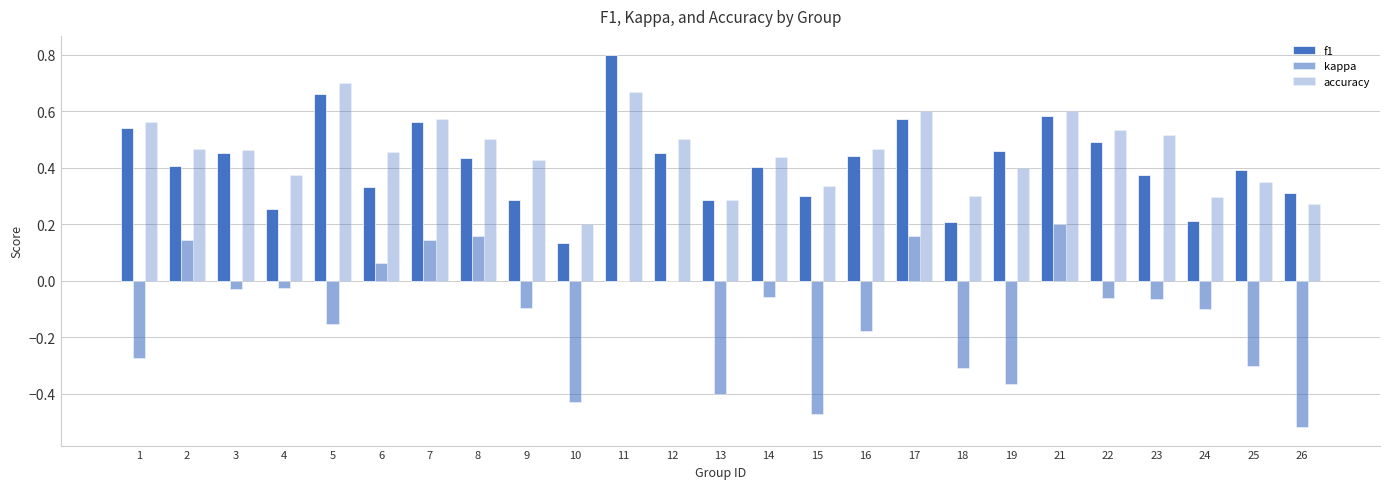

Reading left to right, list all the values displayed in this chart.

f1: 1=0.5	2=0.4	3=0.5	4=0.3	5=0.7	6=0.3	7=0.6	8=0.4	9=0.3	10=0.1	11=0.8	12=0.5	13=0.3	14=0.4	15=0.3	16=0.4	17=0.6	18=0.2	19=0.5	21=0.6	22=0.5	23=0.4	24=0.2	25=0.4	26=0.3
kappa: 1=-0.3	2=0.1	3=-0.0	4=-0.0	5=-0.2	6=0.1	7=0.1	8=0.2	9=-0.1	10=-0.4	11=0.0	12=0.0	13=-0.4	14=-0.1	15=-0.5	16=-0.2	17=0.2	18=-0.3	19=-0.4	21=0.2	22=-0.1	23=-0.1	24=-0.1	25=-0.3	26=-0.5
accuracy: 1=0.6	2=0.5	3=0.5	4=0.4	5=0.7	6=0.5	7=0.6	8=0.5	9=0.4	10=0.2	11=0.7	12=0.5	13=0.3	14=0.4	15=0.3	16=0.5	17=0.6	18=0.3	19=0.4	21=0.6	22=0.5	23=0.5	24=0.3	25=0.3	26=0.3